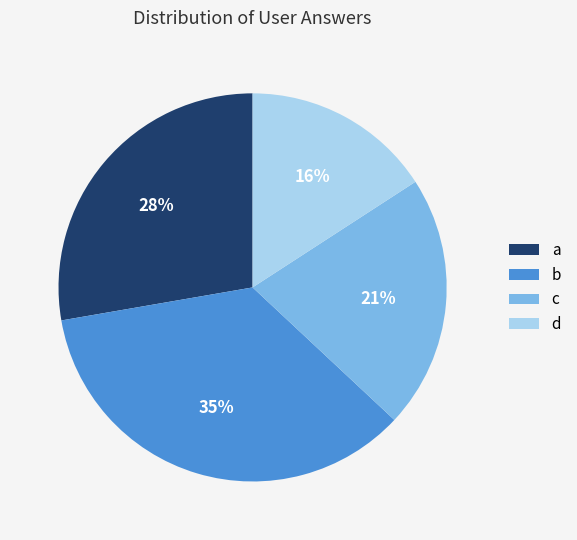

How many segments does this pie chart have?

4